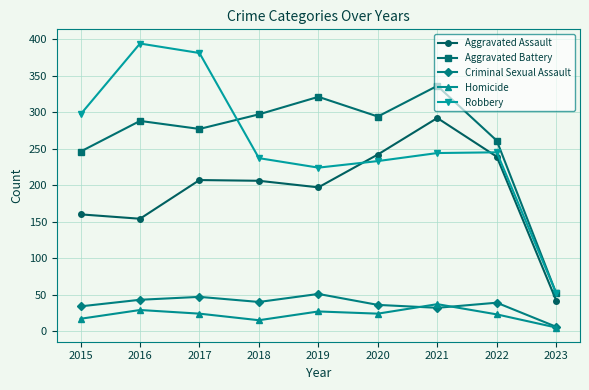

True or false: Aggravated Assault and Aggravated Battery intersect in this chart.

False